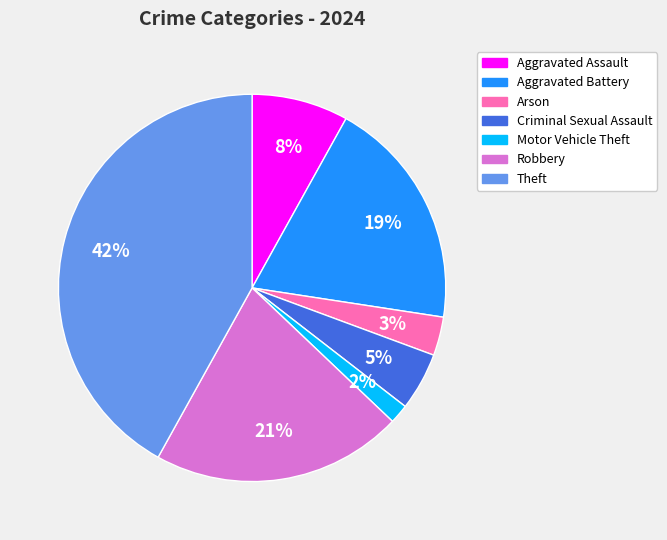

To the nearest percent, what percentage of the pie is Theft?

42%